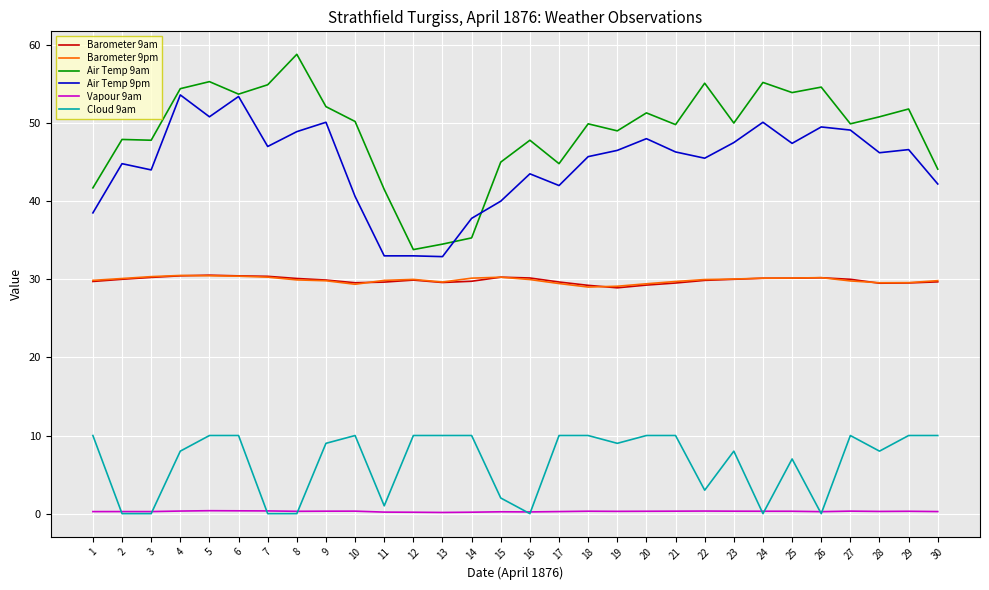

True or false: Air Temp 9pm and Barometer 9am cross at least once.

False